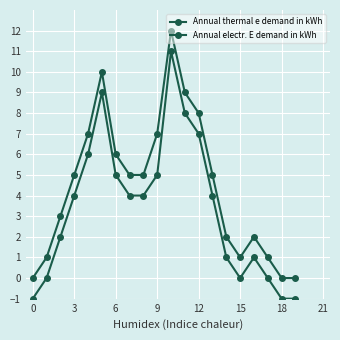

Which series has the largest total across all categories?

Annual thermal e demand in kWh